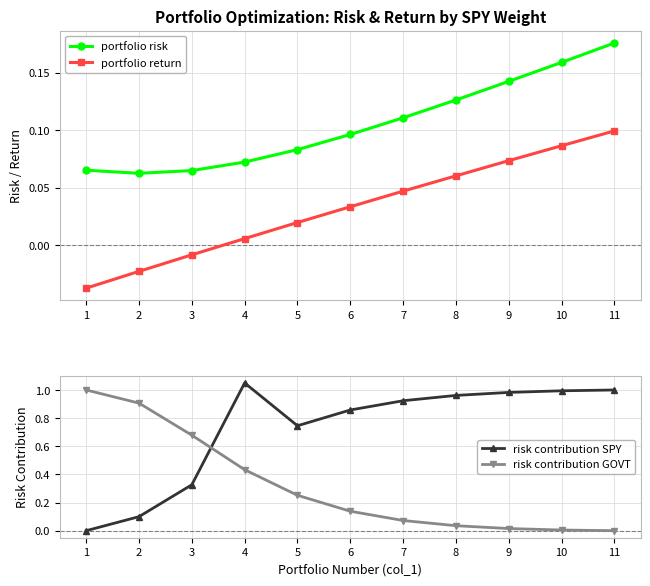

The value of risk contribution GOVT at 7 is 0.0. True or false?

False